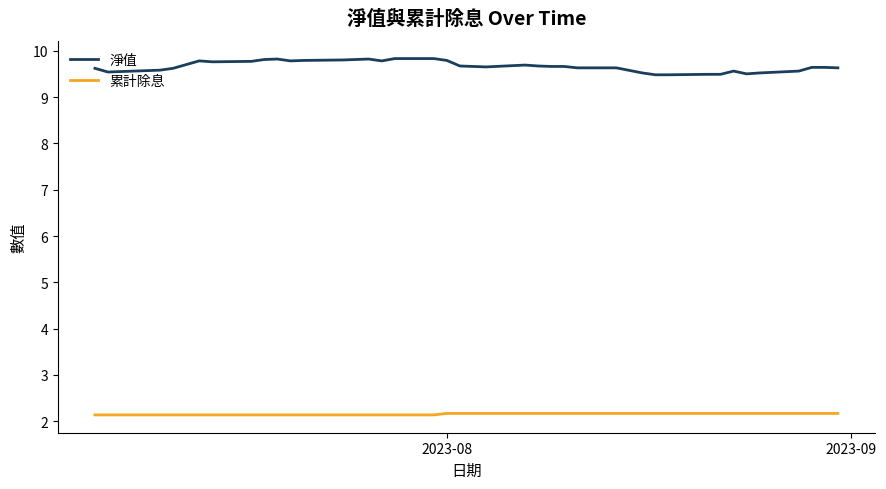

Which series has the largest total across all categories?

淨值